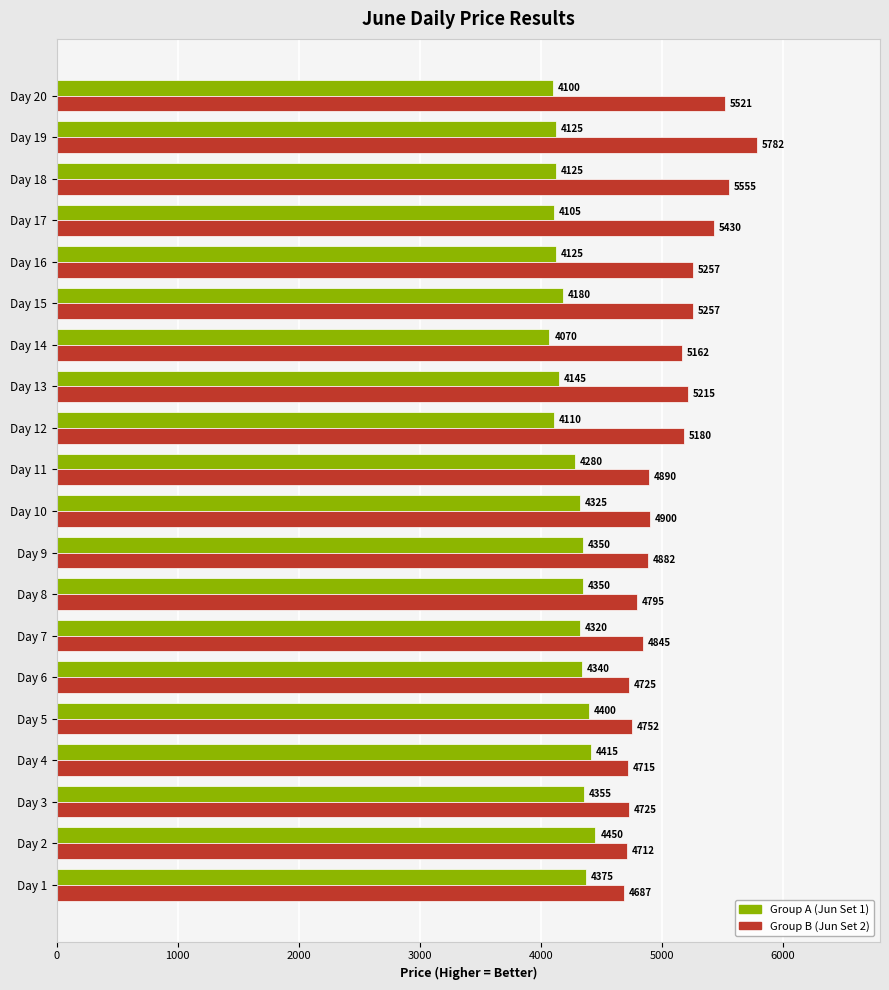

The Group B (Jun Set 2) series shows 1921 at Day 4. True or false?

False